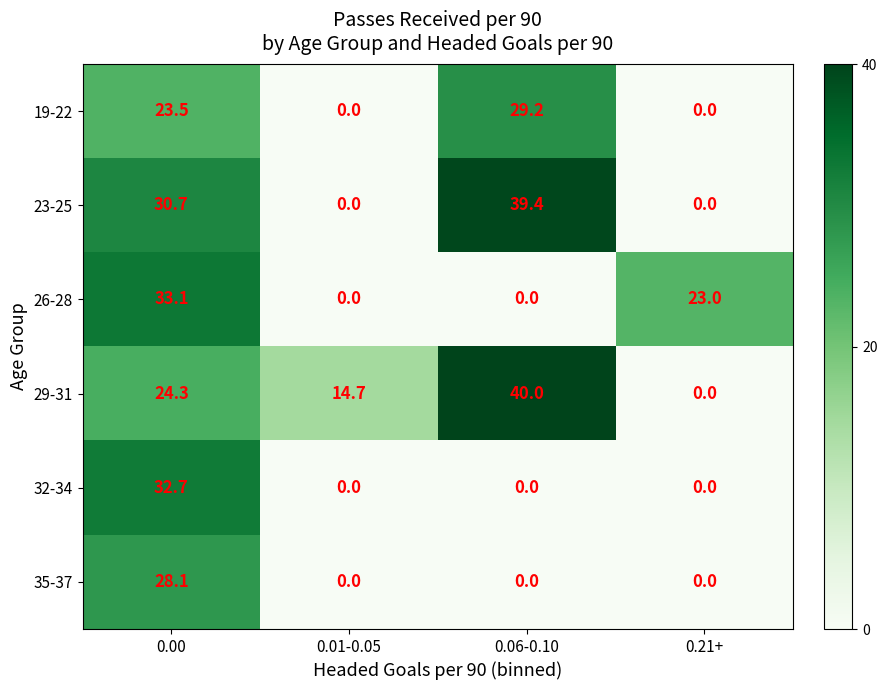

Which series changed the most between 0.01-0.05 and 0.06-0.10?

23-25